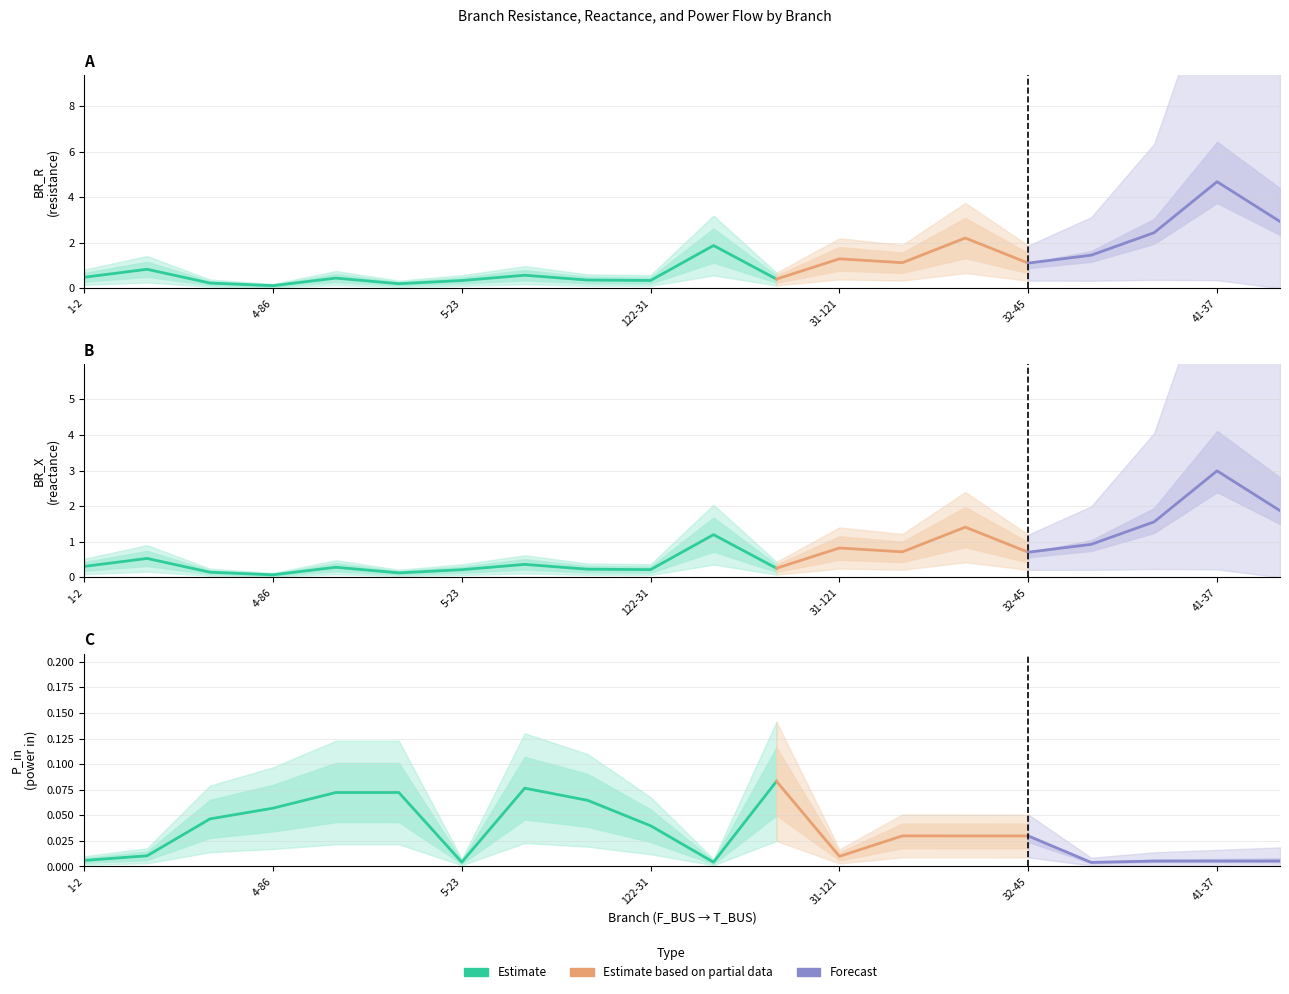

True or false: BR_X has a value of 1.6 at 121-39.

False